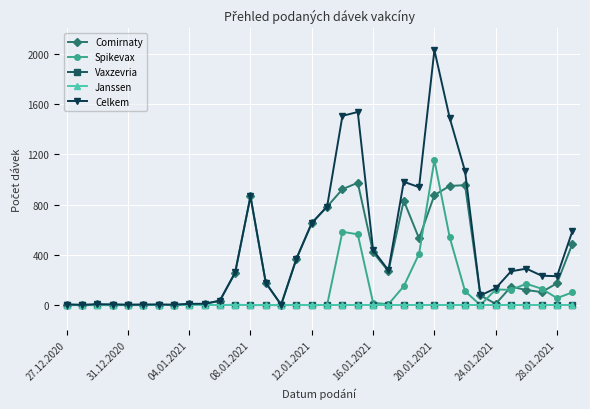

Does the chart have visible grid lines?

Yes